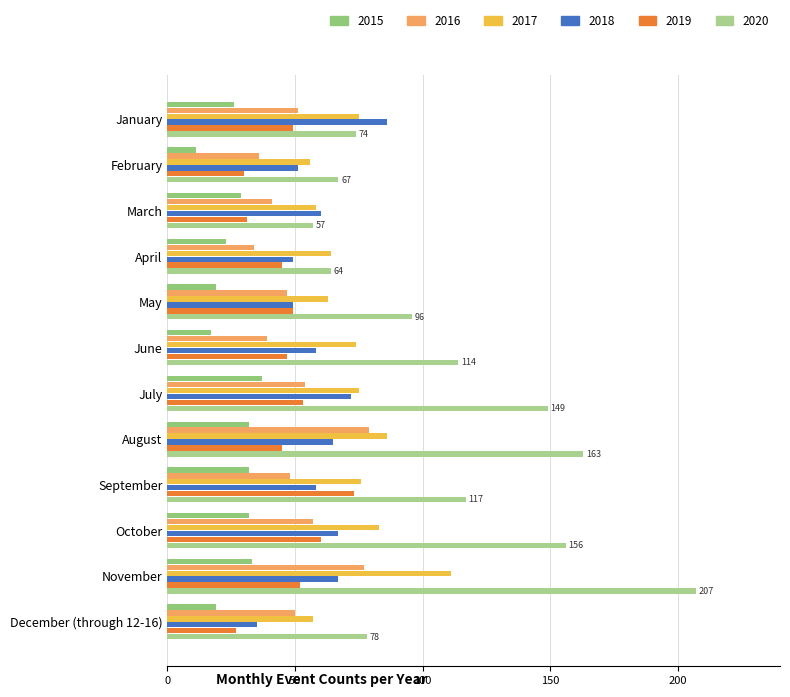

List the series in order of their peak value, lowest first.

2015, 2019, 2016, 2018, 2017, 2020